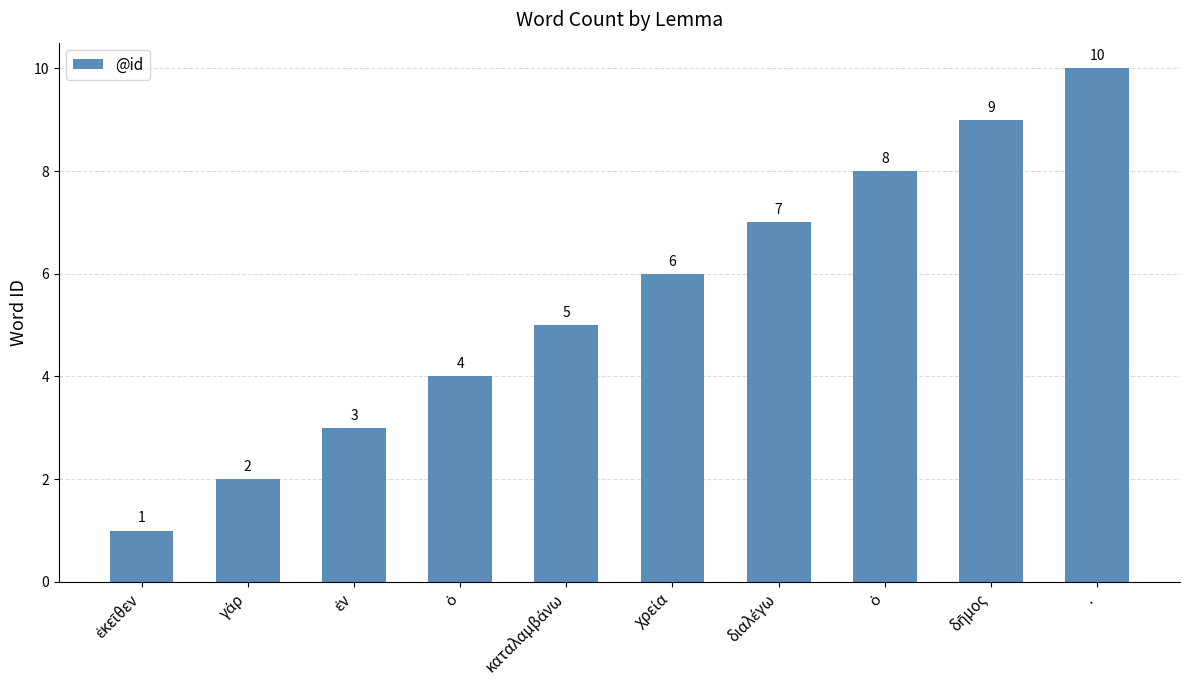

List the labels in order of value, largest first.

., δῆμος, ὁ, διαλέγω, χρεία, καταλαμβάνω, ὁ, ἐν, γάρ, ἐκεῖθεν